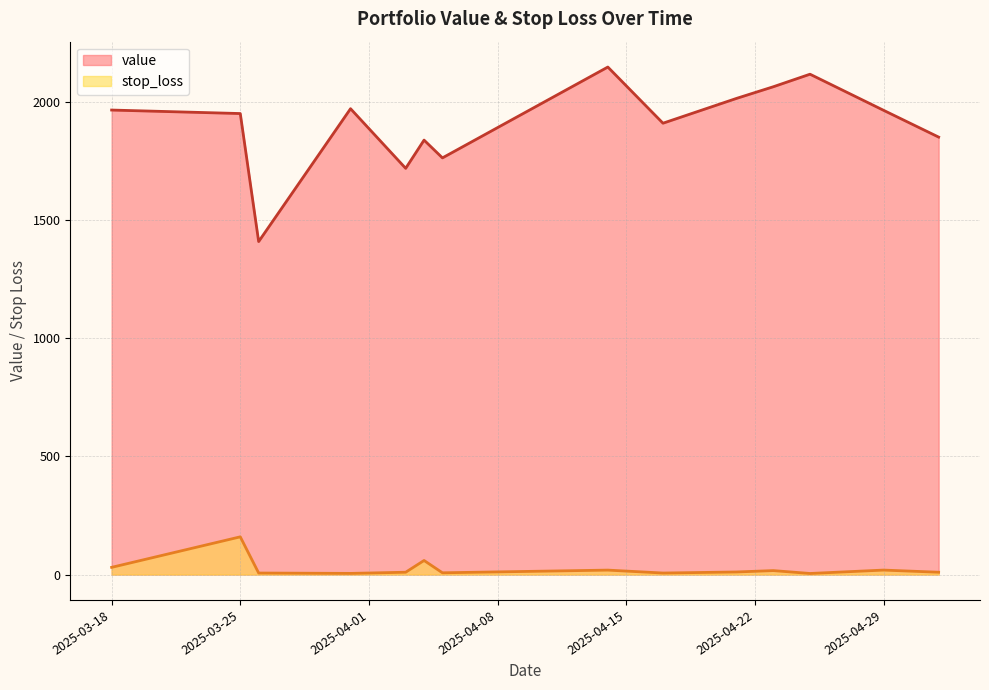

In stop_loss, how many points are lower than both neighbors (excluding endpoints)?

4